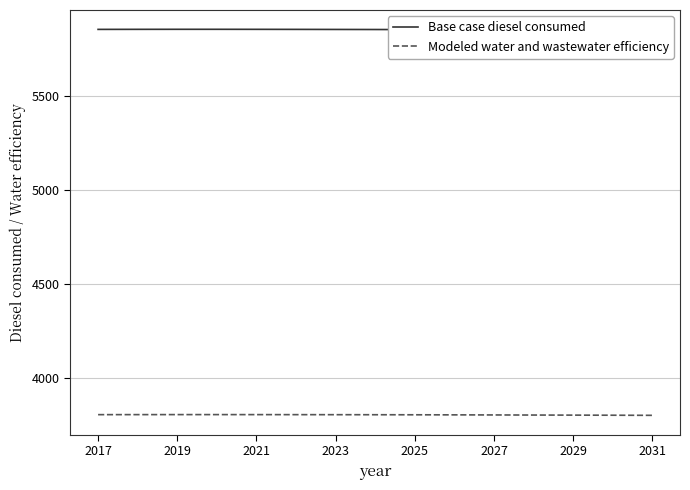

What is the maximum value for Modeled water and wastewater efficiency?

3803.7